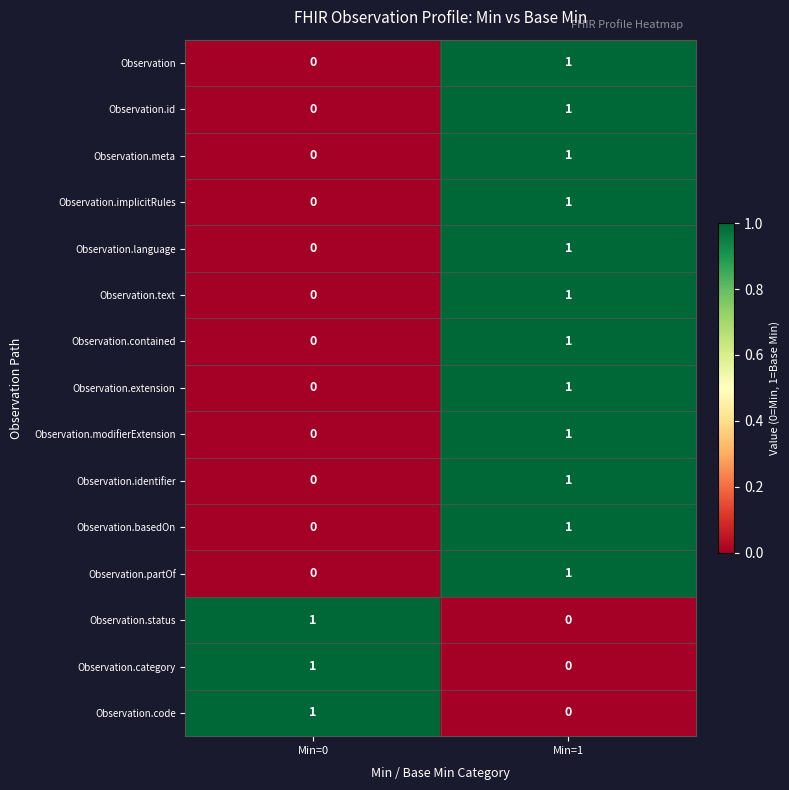

What is the spread (max minus min) of values at Min=0?

1